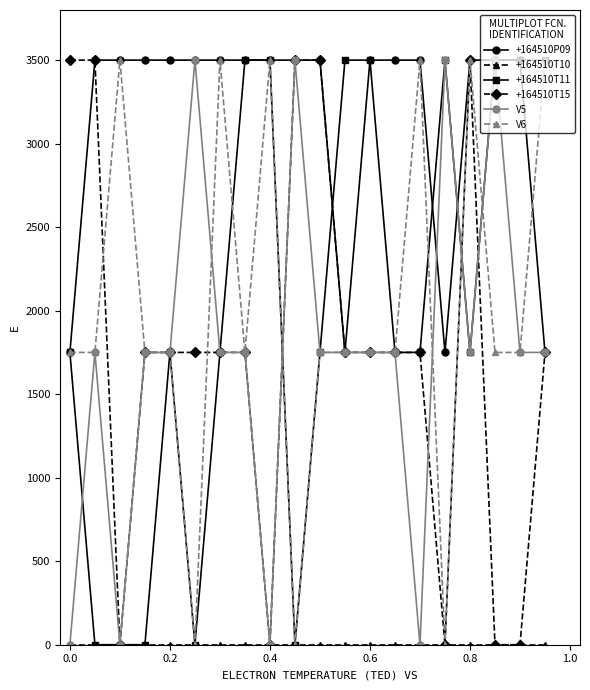

Which series has the largest total across all categories?

+164510P09